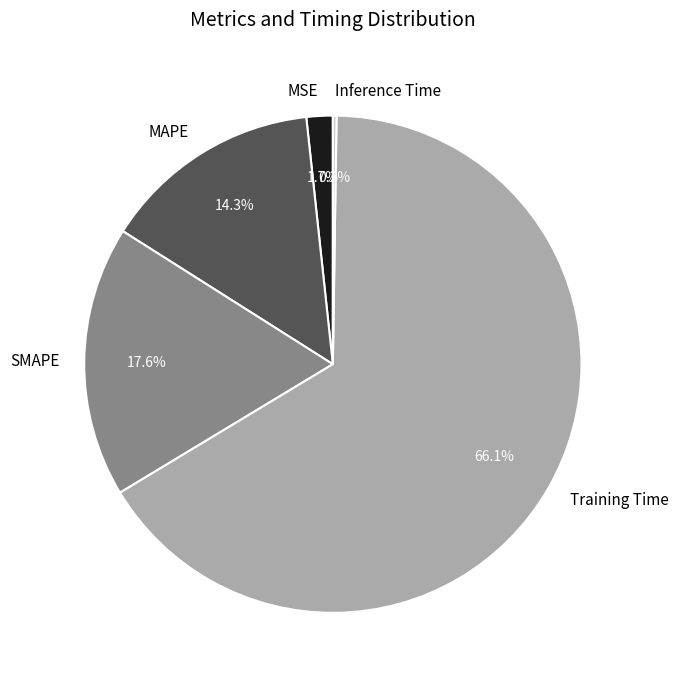

Which category accounts for the majority?

Training Time